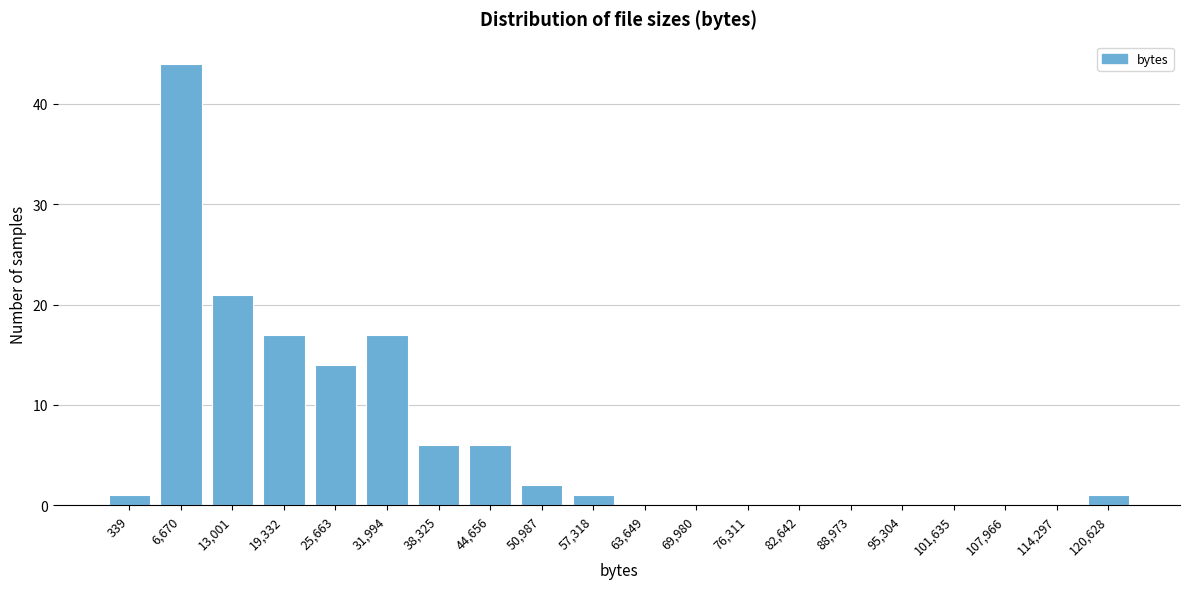

Reading left to right, transcribe all the data shown in this chart.

339=1	6,670=44	13,001=21	19,332=17	25,663=14	31,994=17	38,325=6	44,656=6	50,987=2	57,318=1	63,649=0	69,980=0	76,311=0	82,642=0	88,973=0	95,304=0	101,635=0	107,966=0	114,297=0	120,628=1